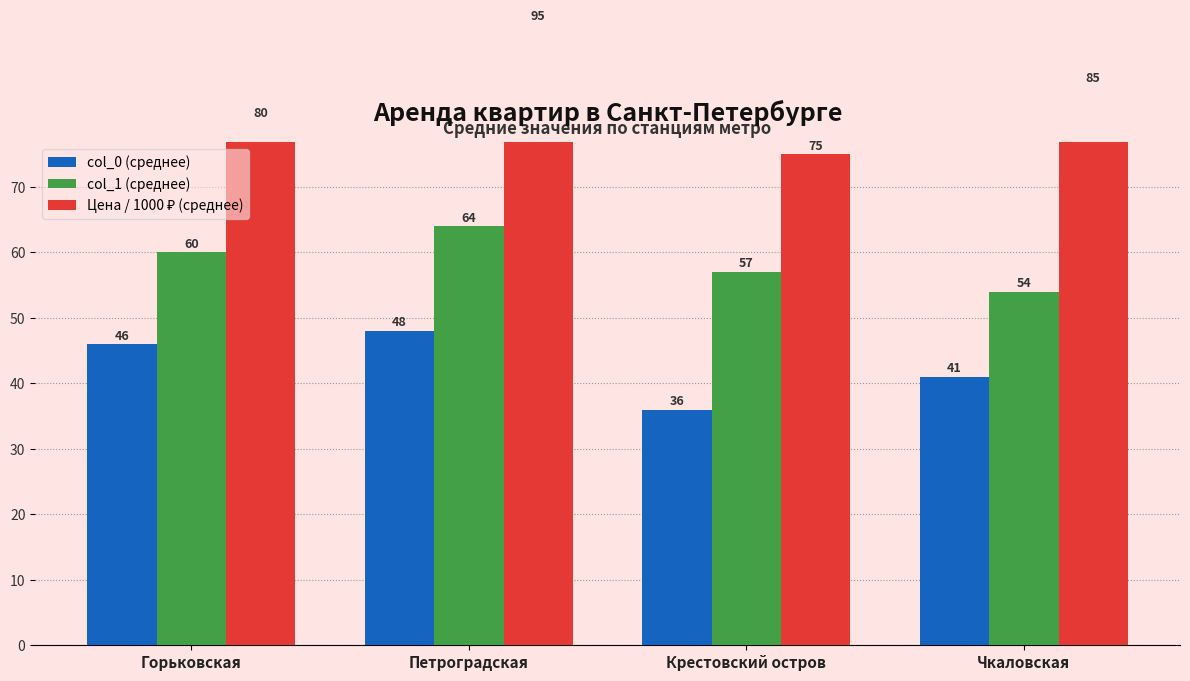

True or false: Цена / 1000 ₽ (среднее) has a value of 75.0 at Крестовский остров.

True